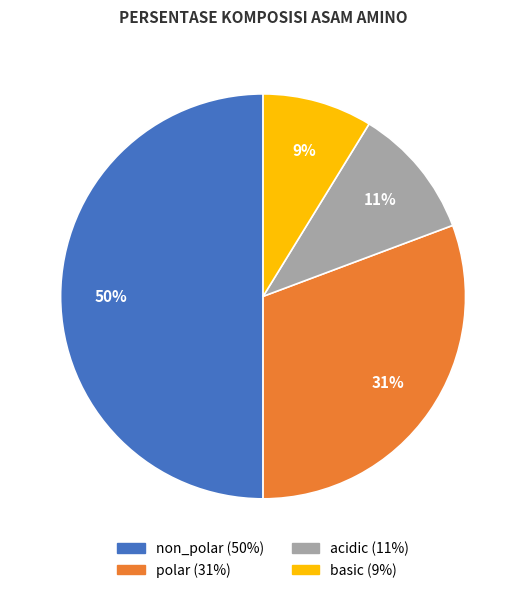

To the nearest percent, what is the difference between the polar and basic slice percentages?

22%